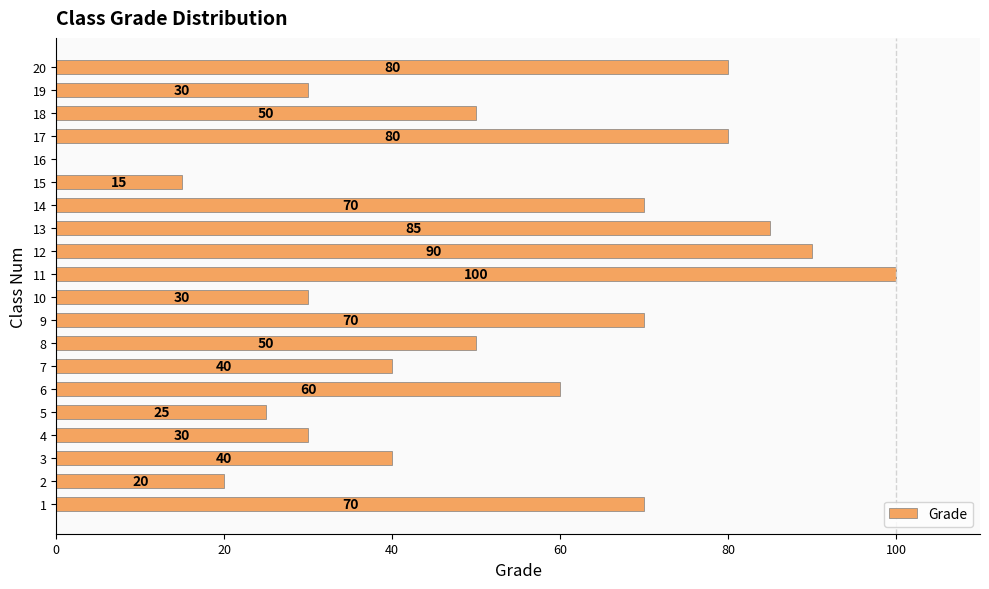

True or false: the data shows 80 at 17.

True